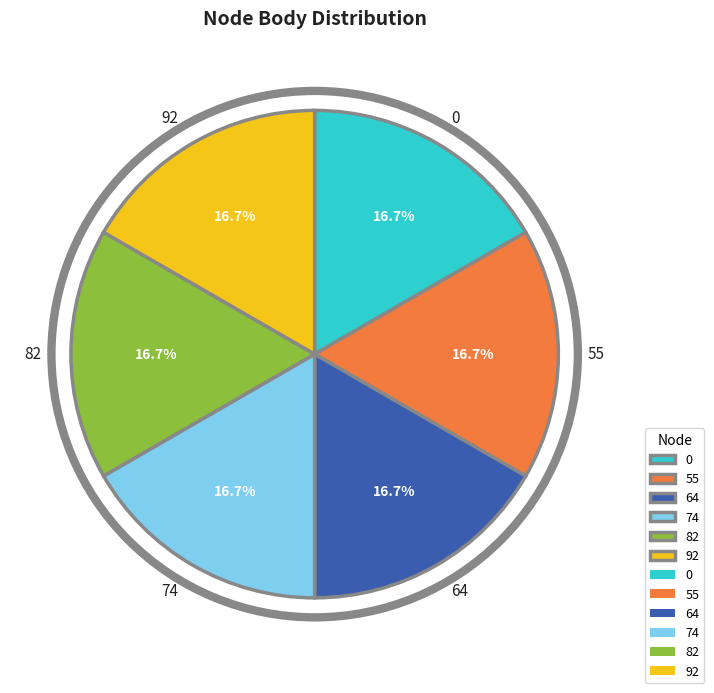

What portion of the pie excludes 74?

83.3%